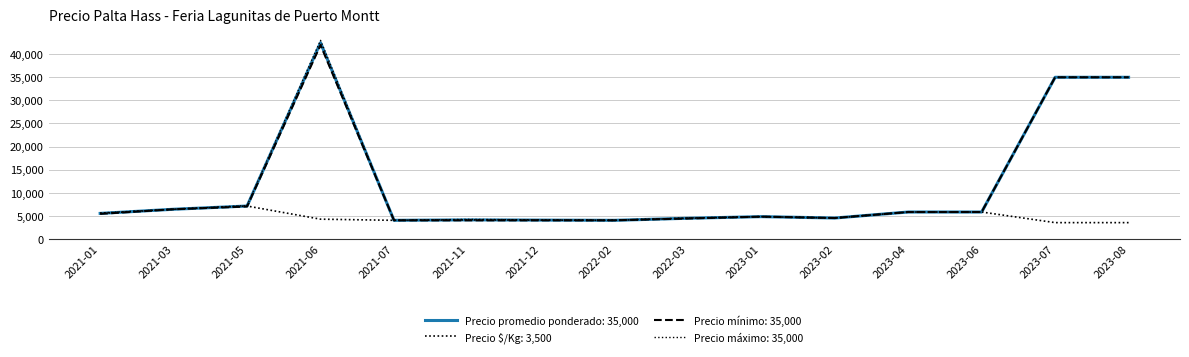

Which has a higher value, 2023-08 or 2023-01?

2023-08